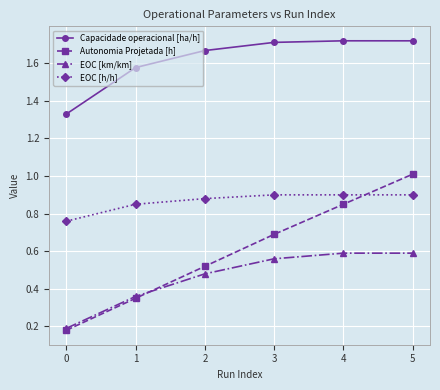

Count the number of categories in the chart.

6